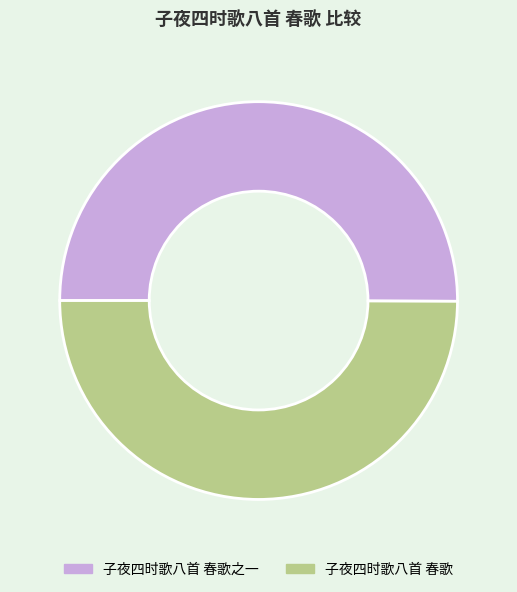

True or false: 子夜四时歌八首 春歌 accounts for 41% of the total.

False